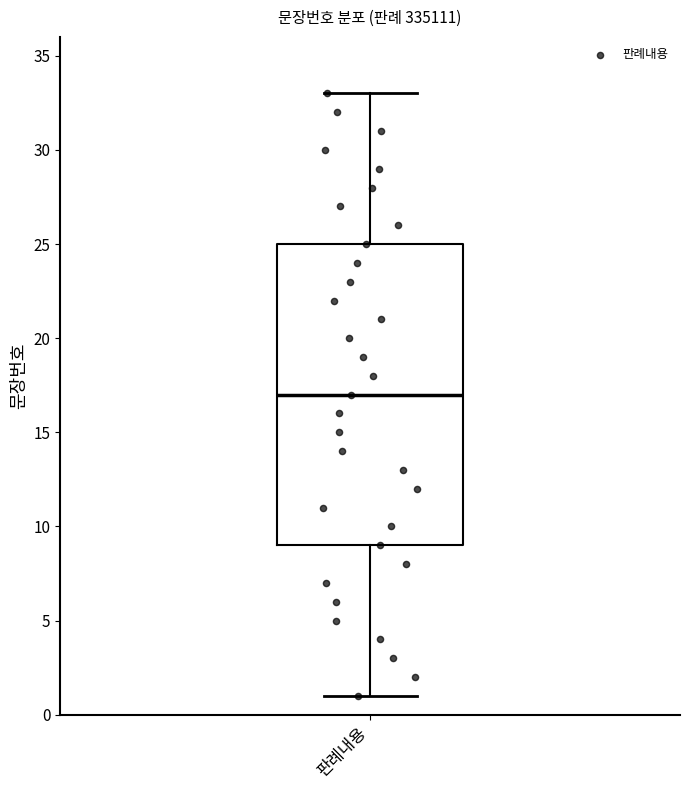

Transcribe this box plot: give where the median line is, the range the box spans, and where the two whiskers end, as read against the y-axis. The values are not printed on the chart, so give them approximately, as read against the axis.

median 17, box 9 to 25, whiskers 1 to 33